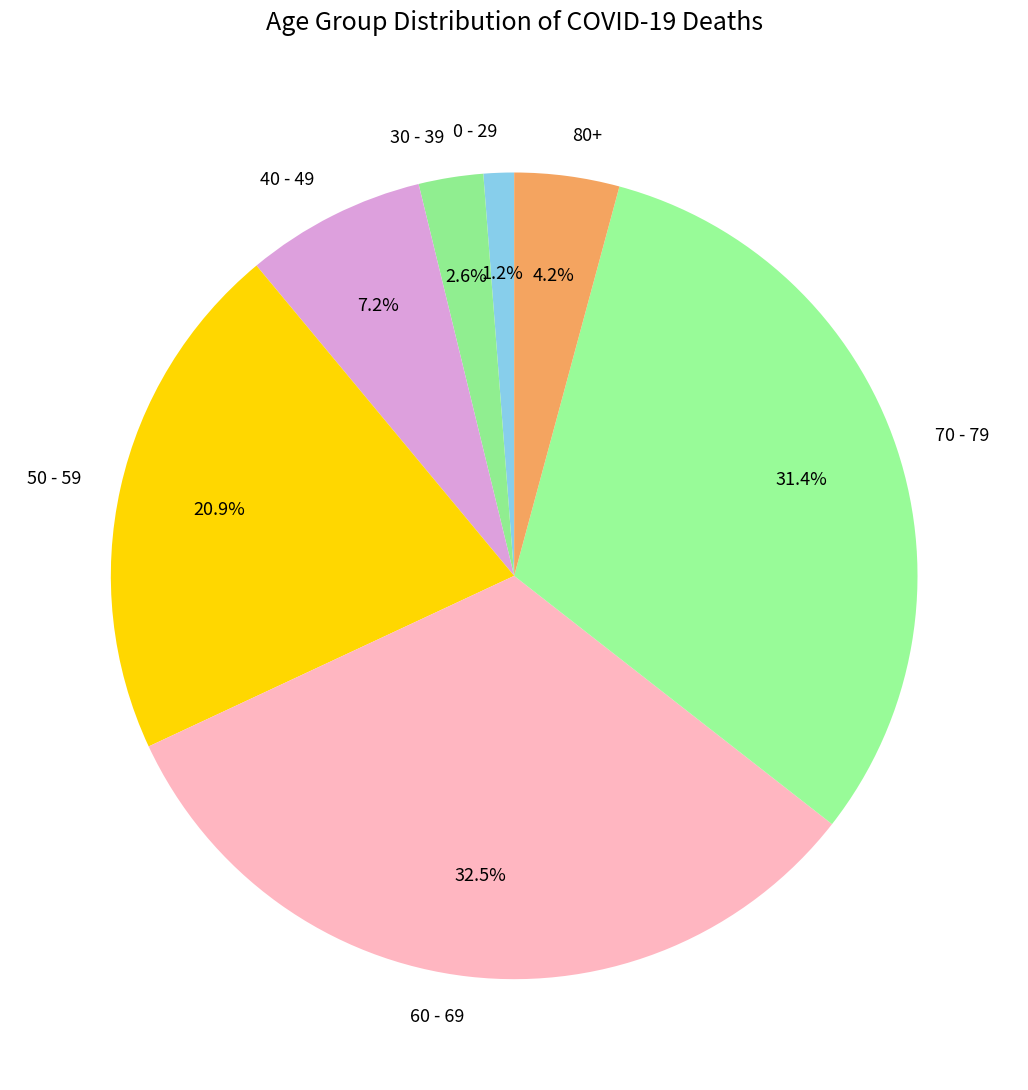

Which has a higher value, 60 - 69 or 0 - 29?

60 - 69